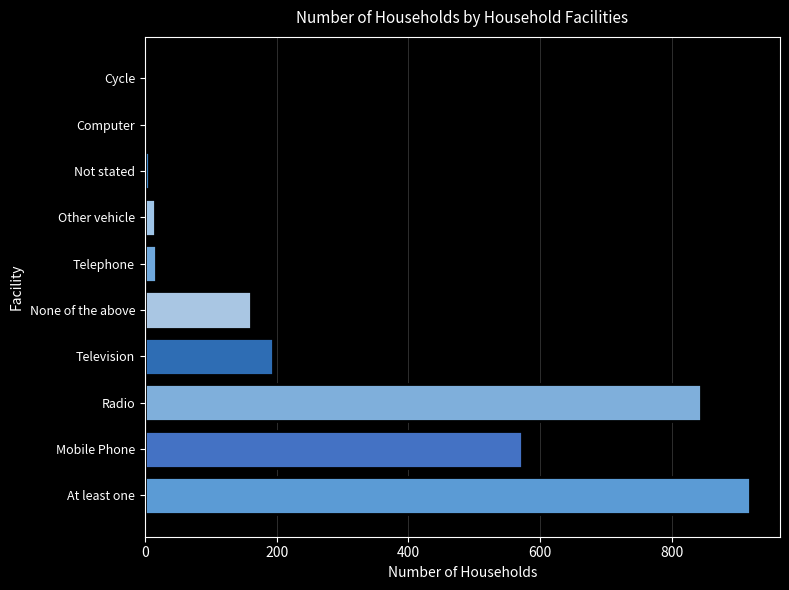

Count the number of data series in this chart.

1